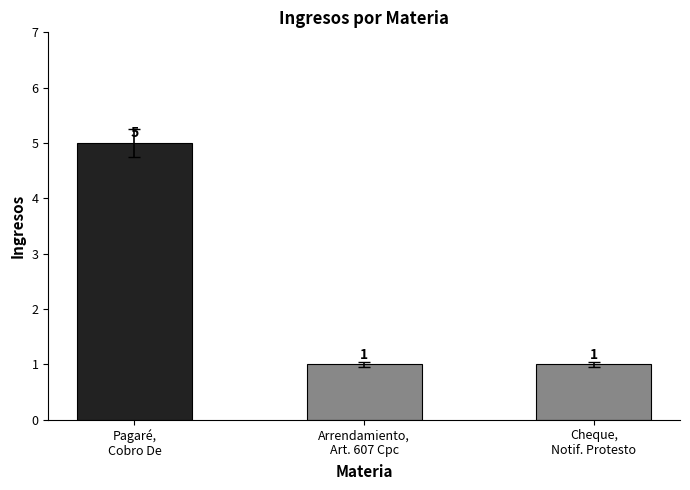

What is the difference between the maximum and minimum values?

4